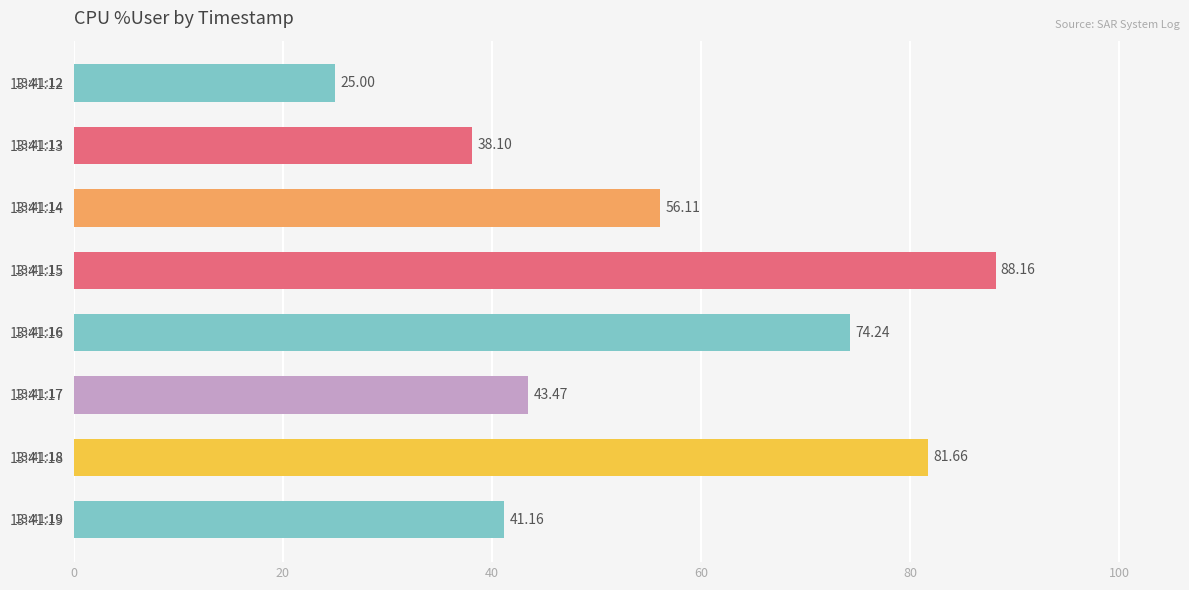

What is the average value?

56.0